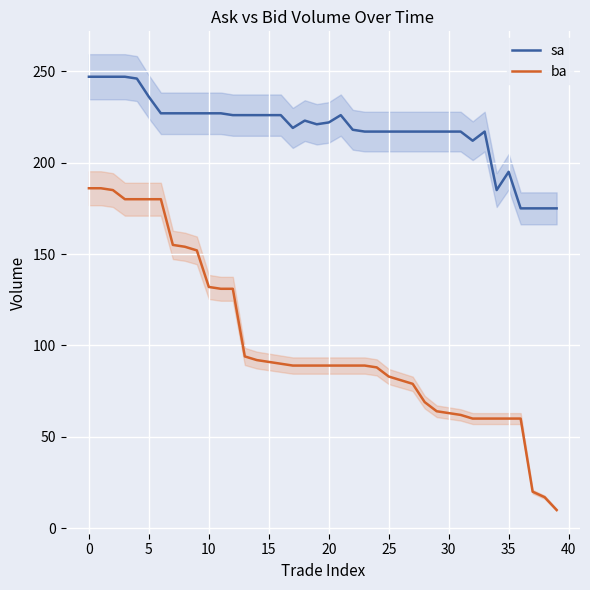

What is the value of the ba point at the 35th from the left?

60